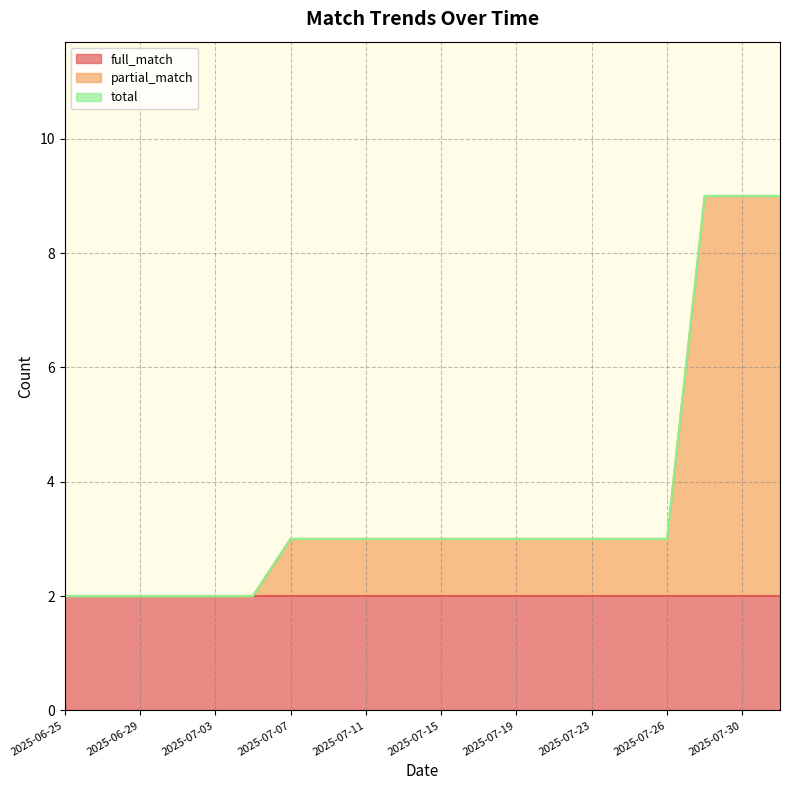

What is the difference between the second highest and second lowest values in the total series?

7